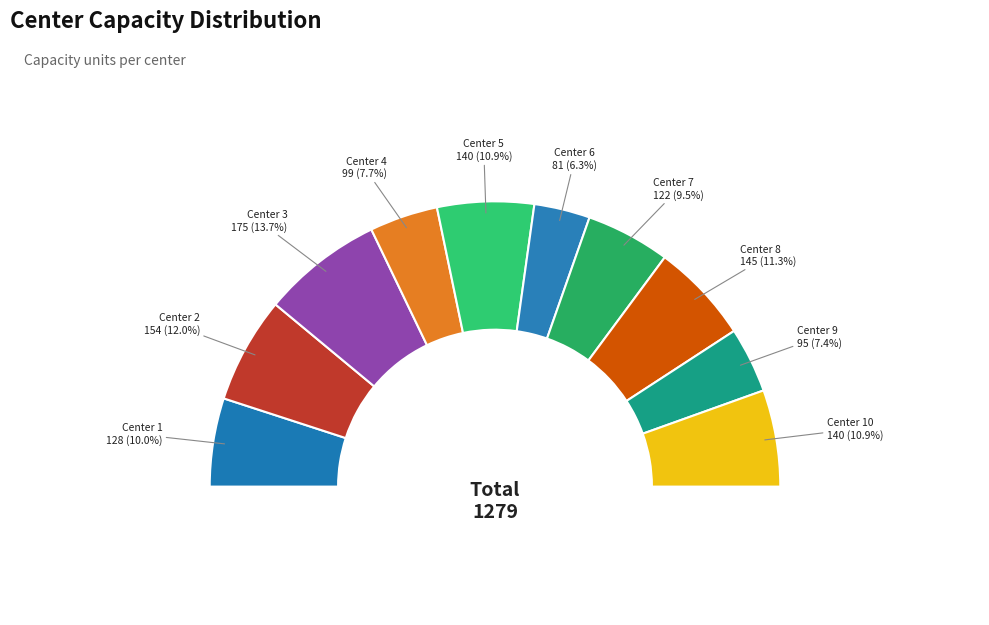

Between Center 8 and Center 1, which is larger?

Center 8